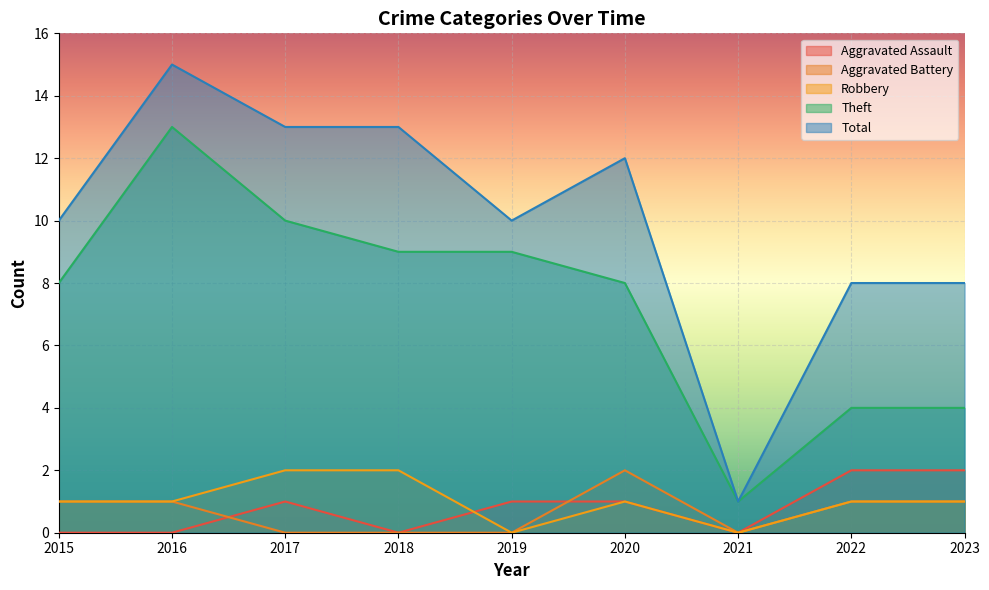

True or false: Robbery and Aggravated Battery cross at least once.

False